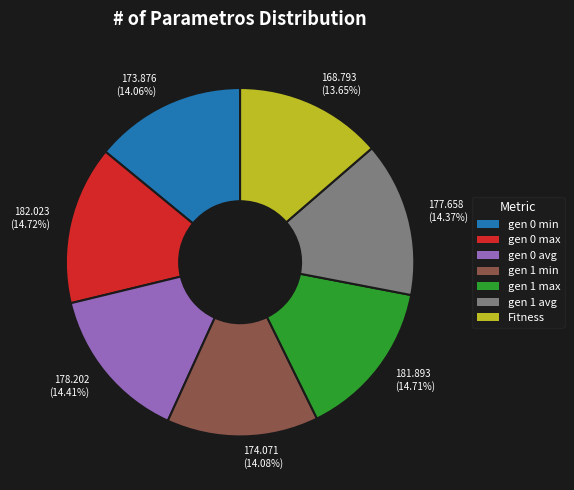

Count the number of slices in the pie.

7